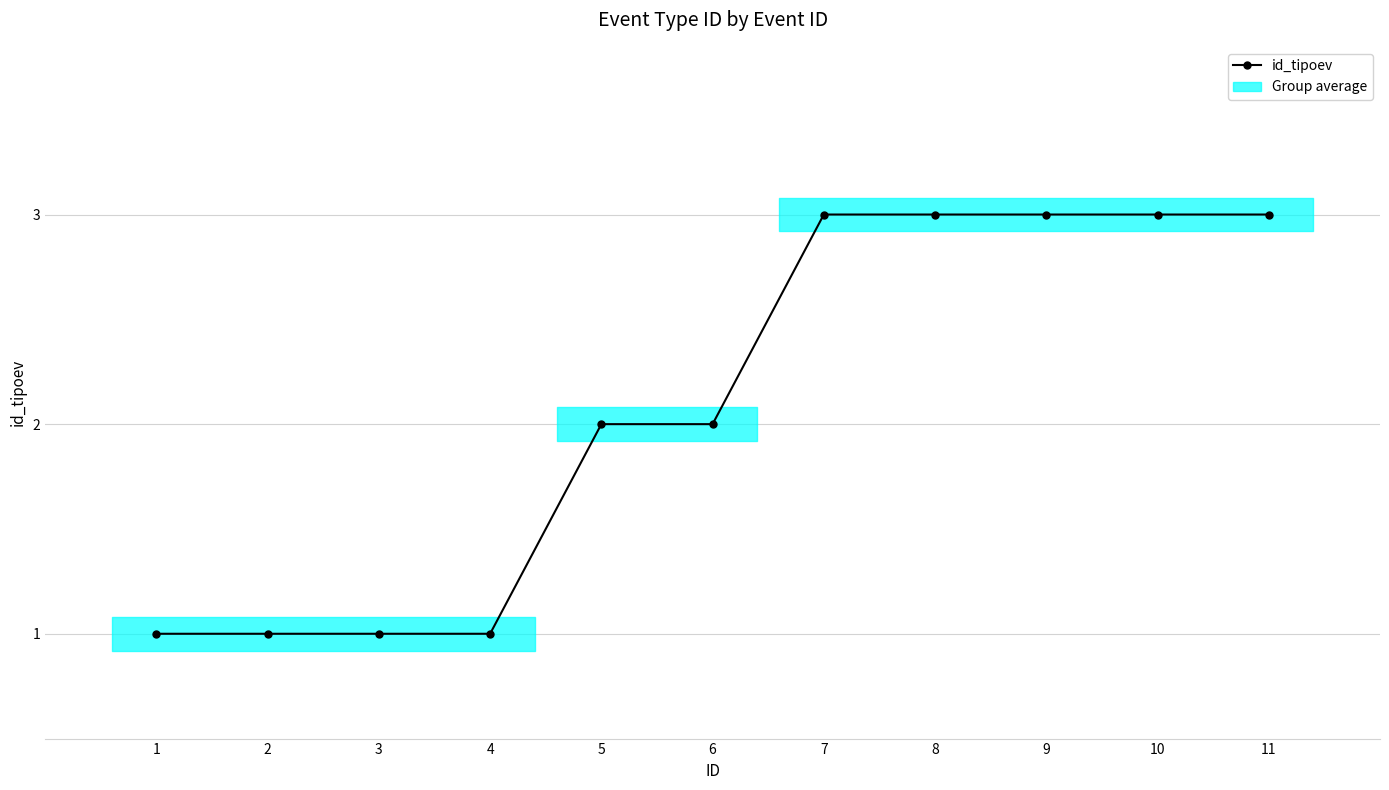

Rank the categories by value from lowest to highest.

1, 2, 3, 4, 5, 6, 7, 8, 9, 10, 11